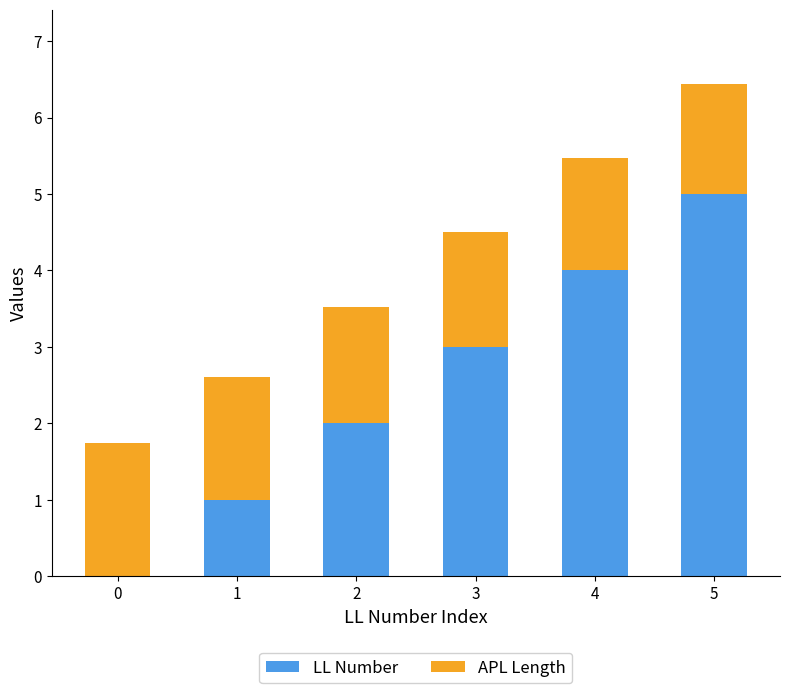

What is the maximum value for LL Number?

5.0